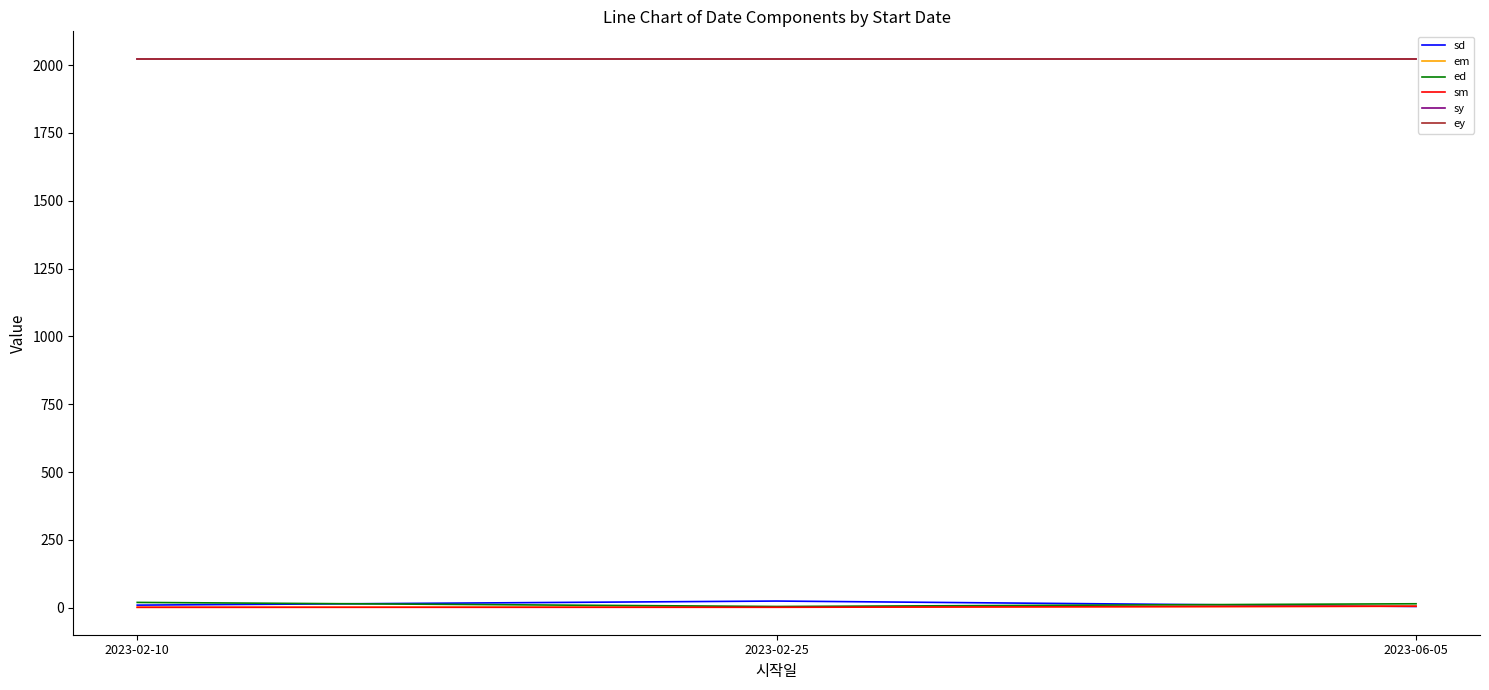

What is the label of the 3rd point from the right?

2023-02-10